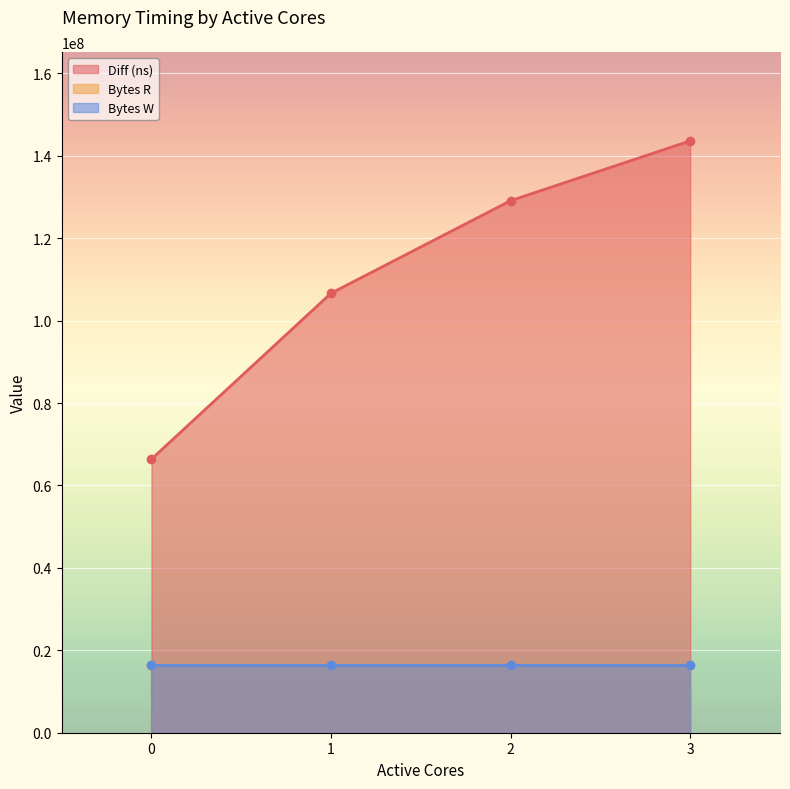

What is the approximate value of Bytes W at 0?

16384000